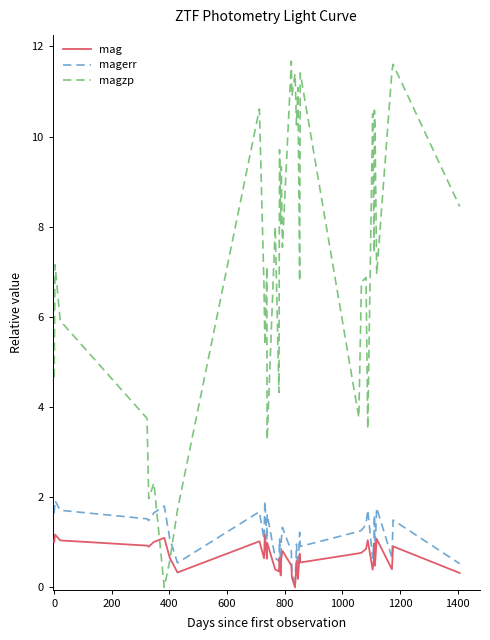

Which series has the widest spread of values?

magzp